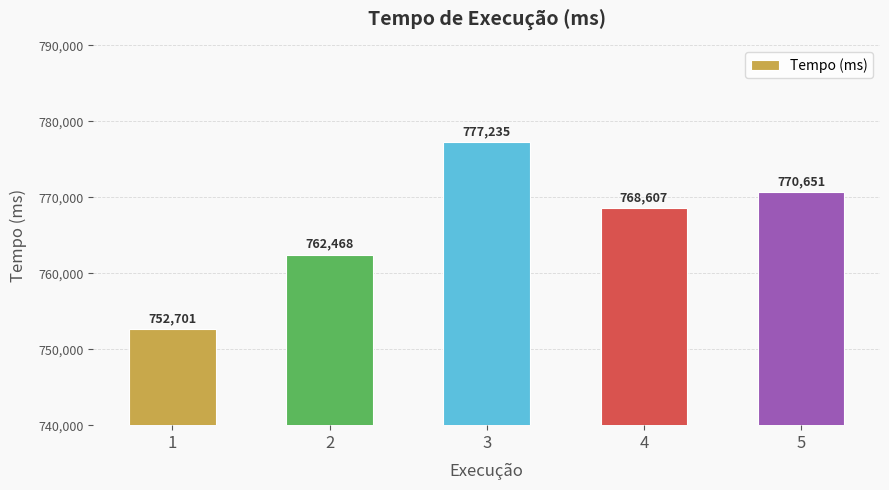

Which label corresponds to the smallest value in the chart?

1